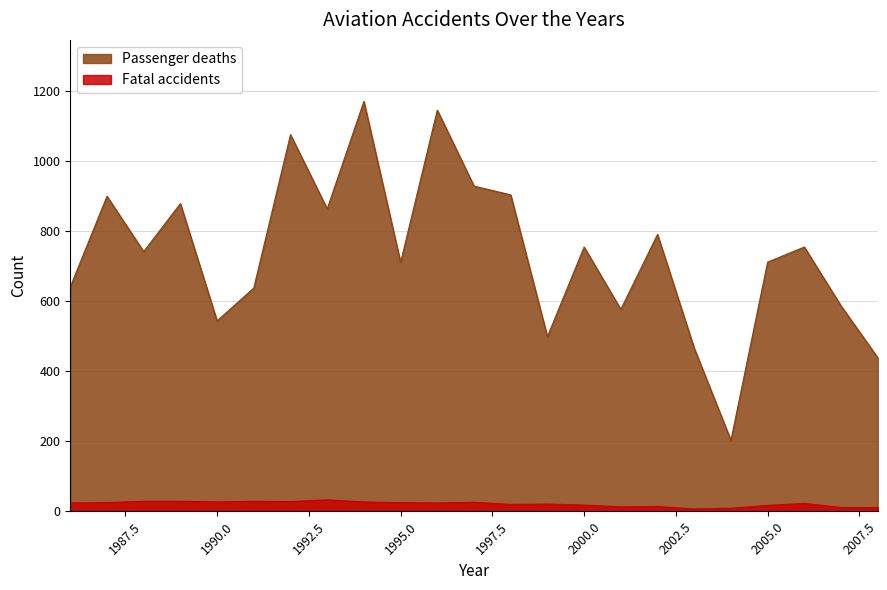

Rank the categories by Passenger deaths value from highest to lowest.

1994, 1996, 1992, 1997, 1998, 1987, 1989, 1993, 2002, 2000, 2006, 1988, 2005, 1995, 1986, 1991, 2007, 2001, 1990, 1999, 2003, 2008, 2004